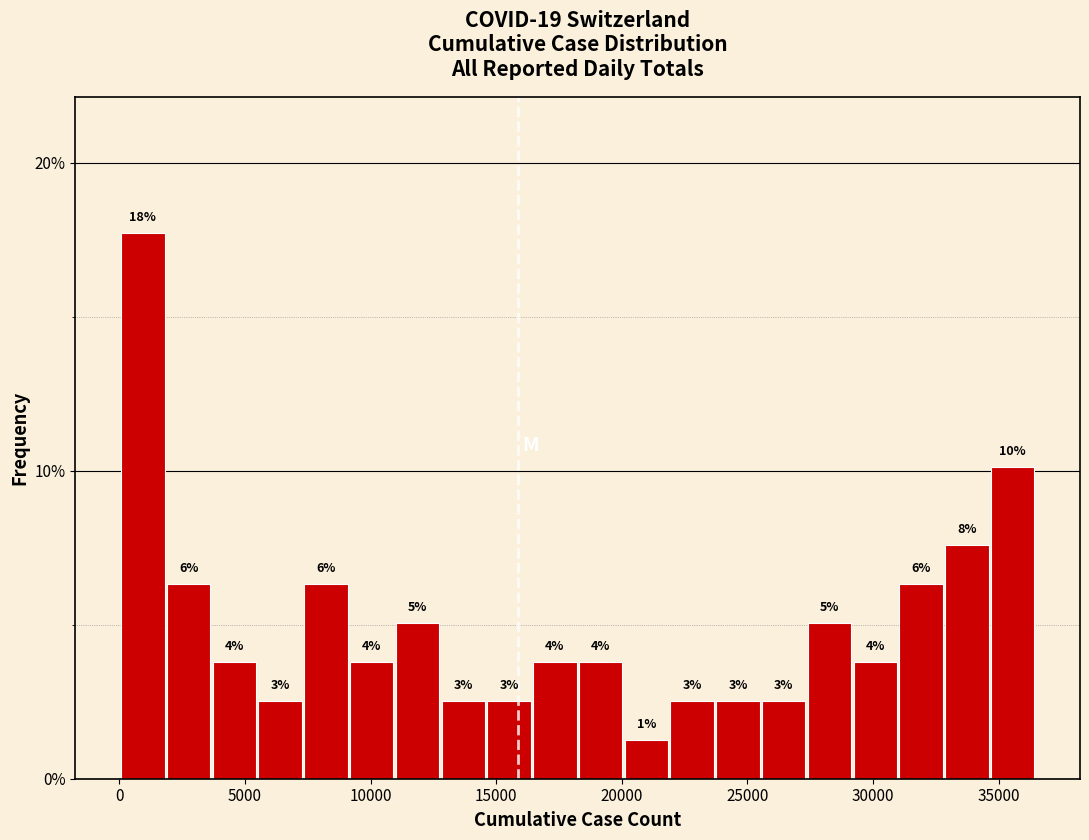

Read against the x-axis, roughly where is the centre of the tallest bar?

1000